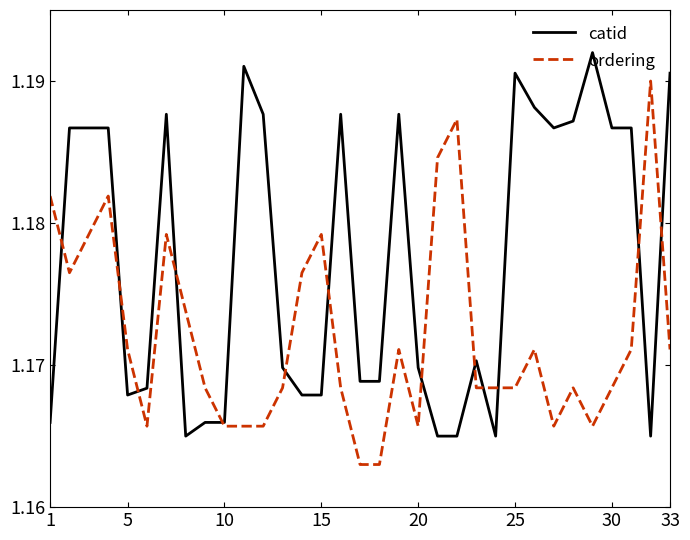

List the series in order of their overall mean, lowest first.

ordering, catid